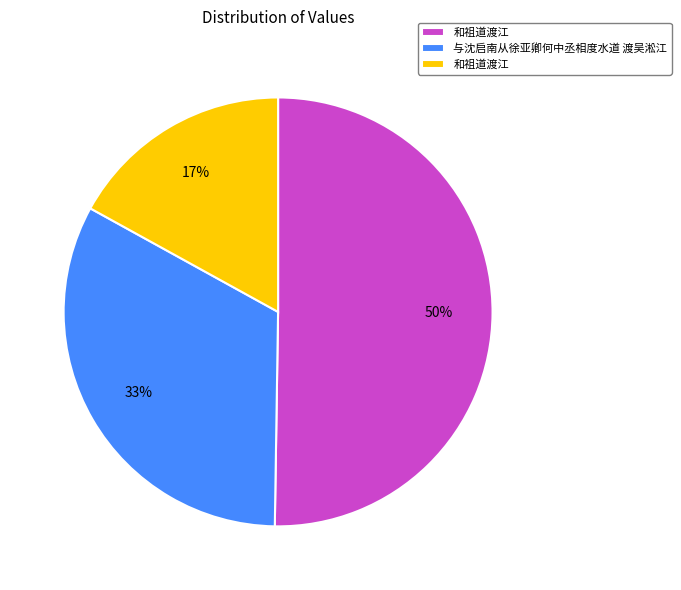

To the nearest percent, what is the difference between the largest and smallest slice percentages?

33%